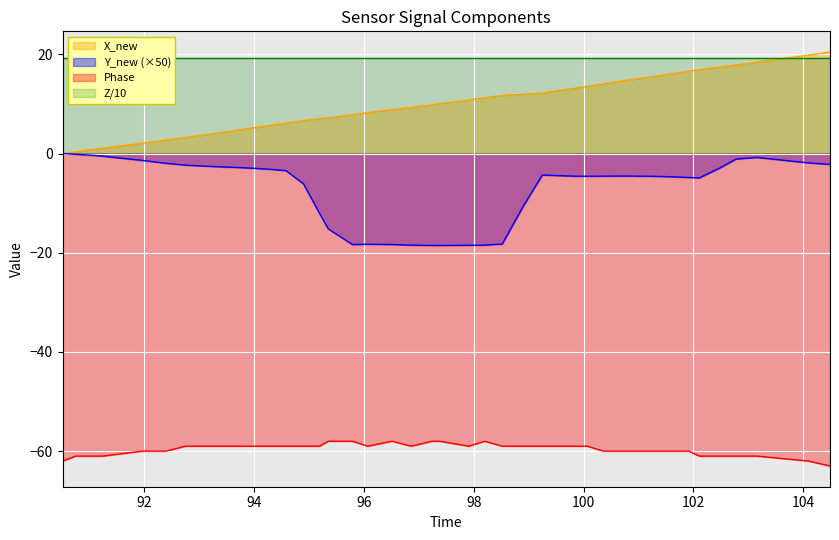

Count the number of categories in the chart.

40